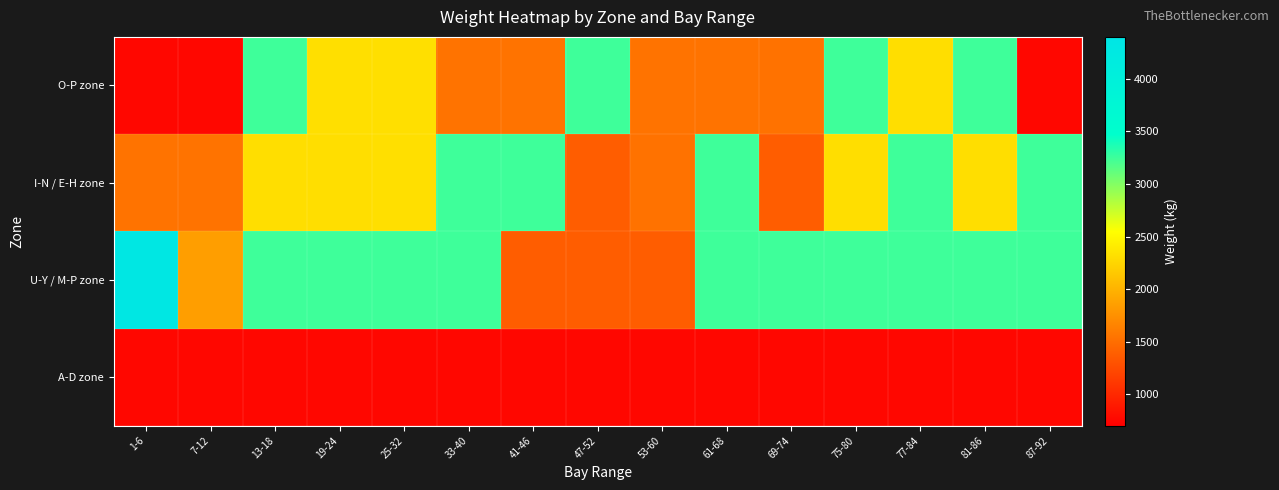

What is the spread (max minus min) of values at 47-52?

2488.2